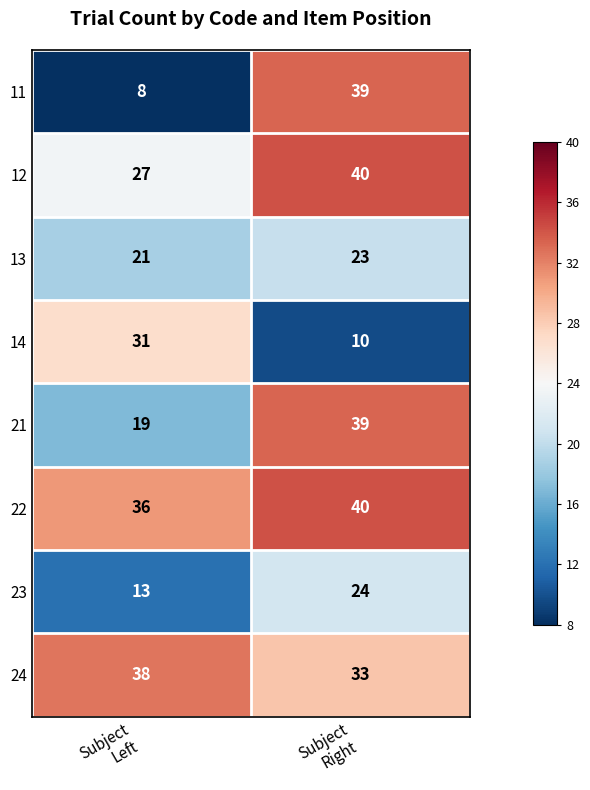

What is the sum of all 14 values?

41